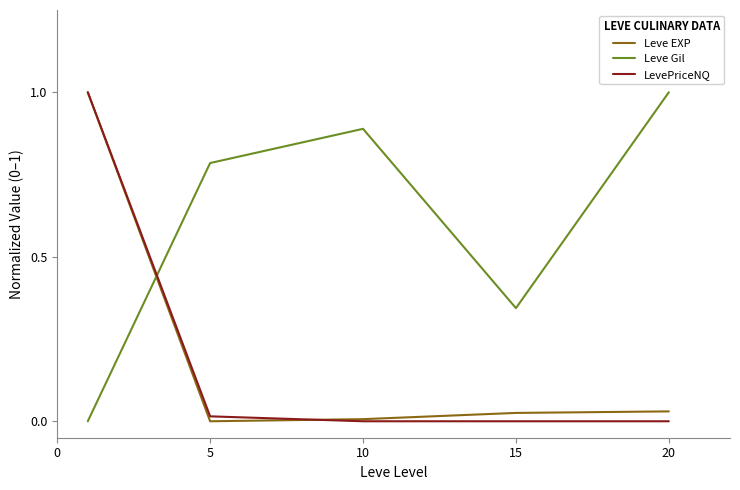

Which series ends up on top after the final intersection of LevePriceNQ and Leve Gil?

Leve Gil